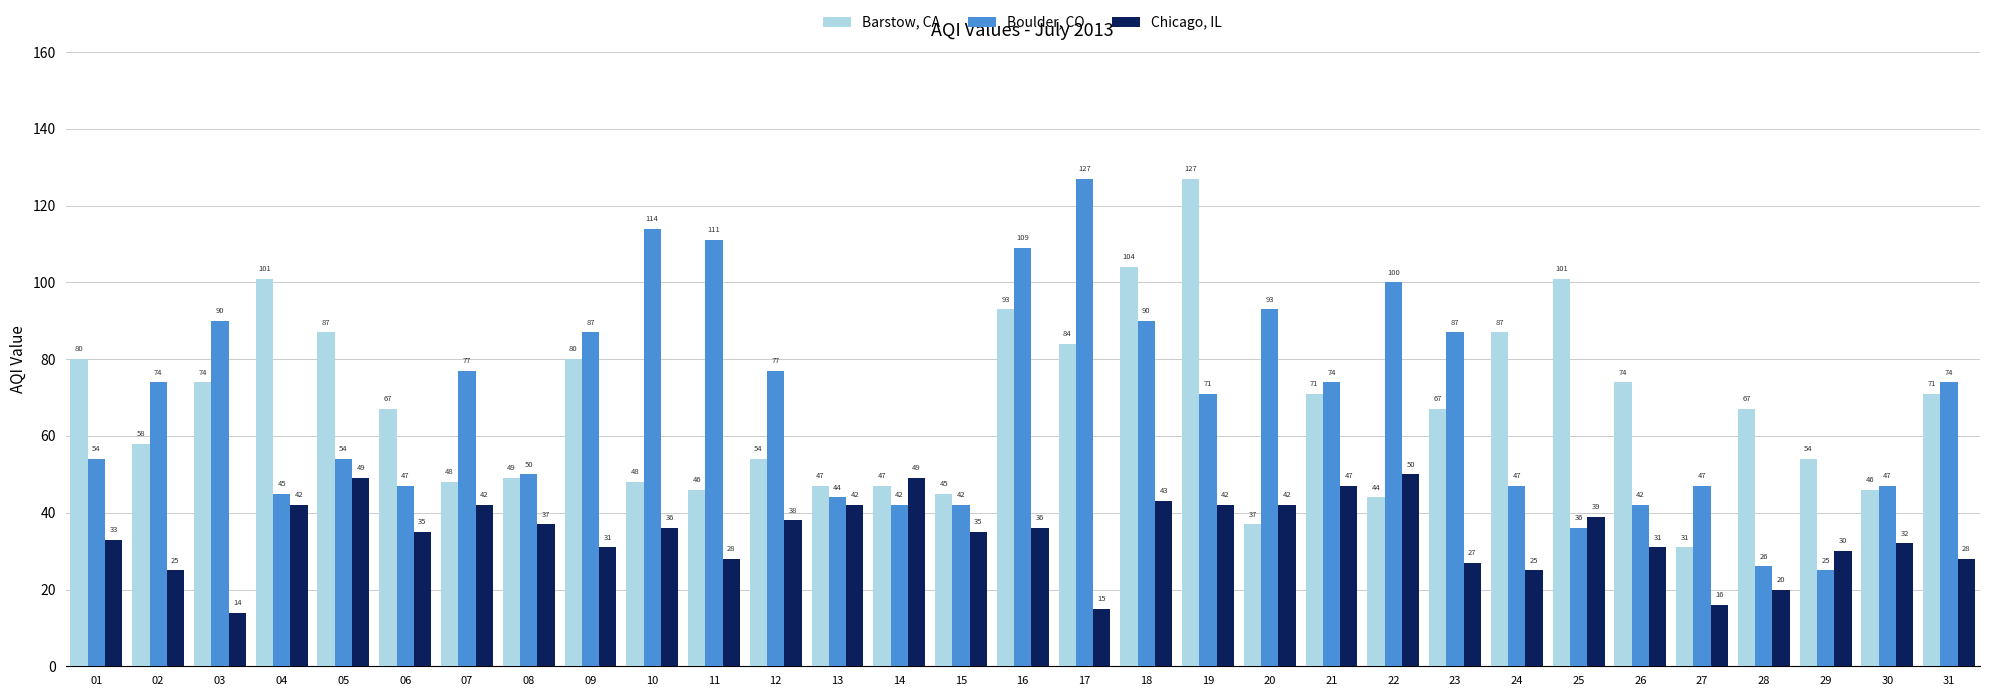

What is the difference between the second highest and second lowest values in the Chicago, IL series?

34